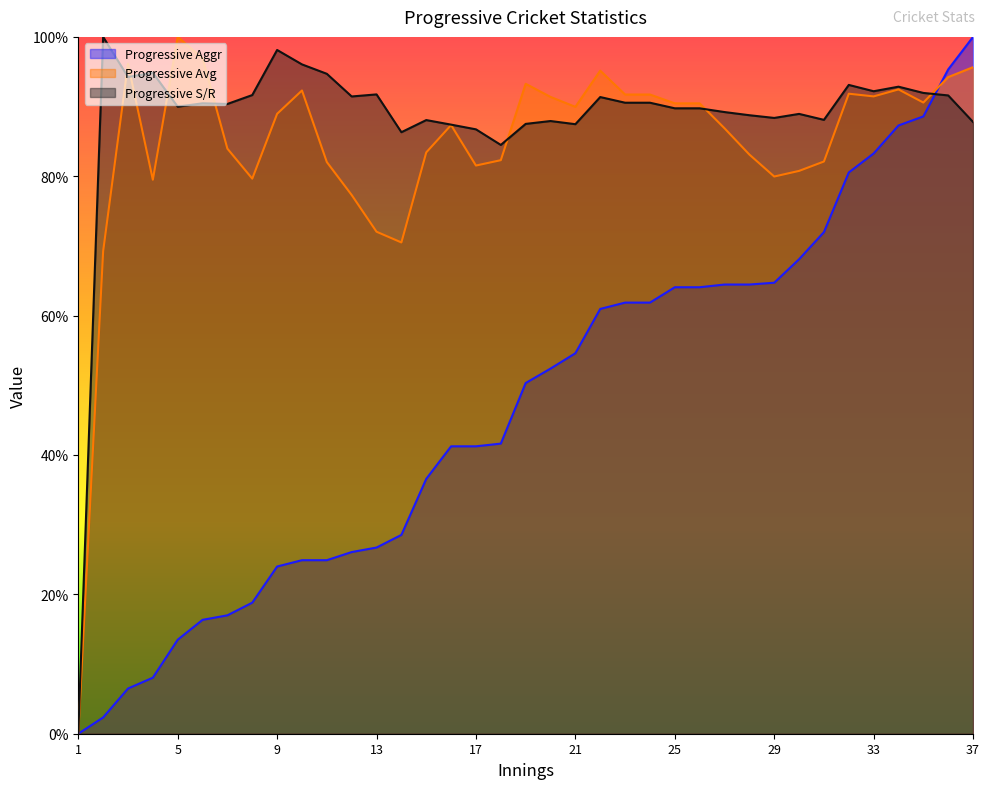

At which category does Progressive S/R reach its first local valley?

3